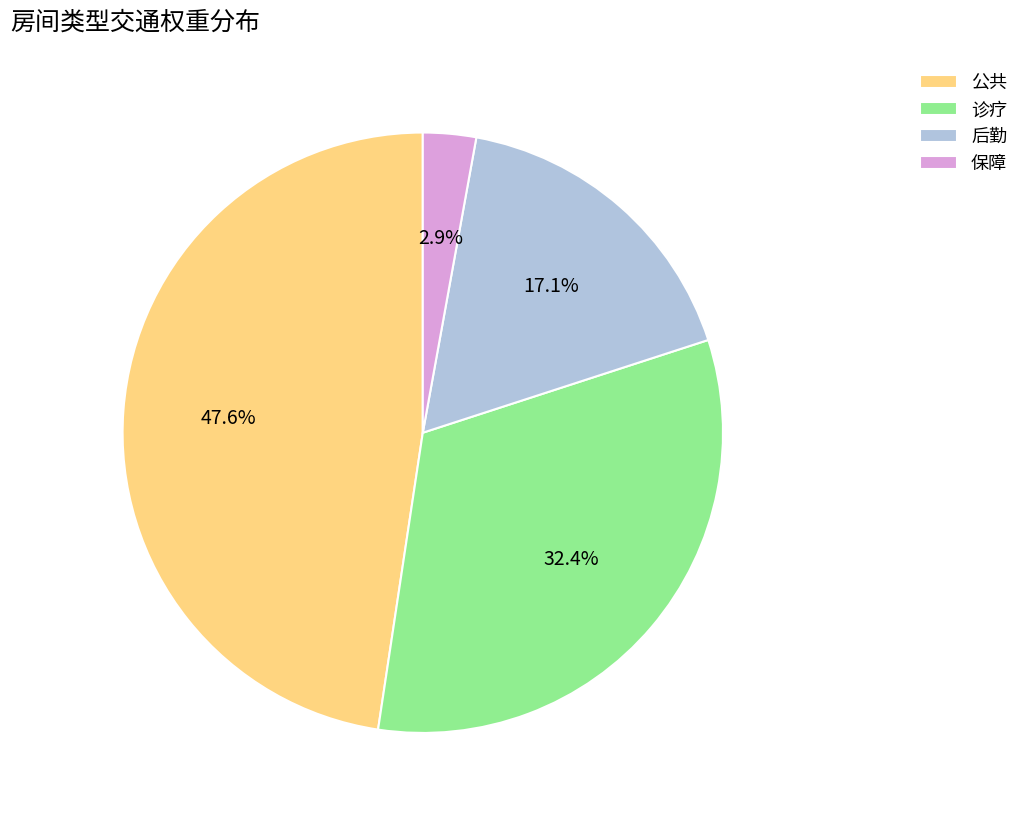

Count the number of slices in the pie.

4